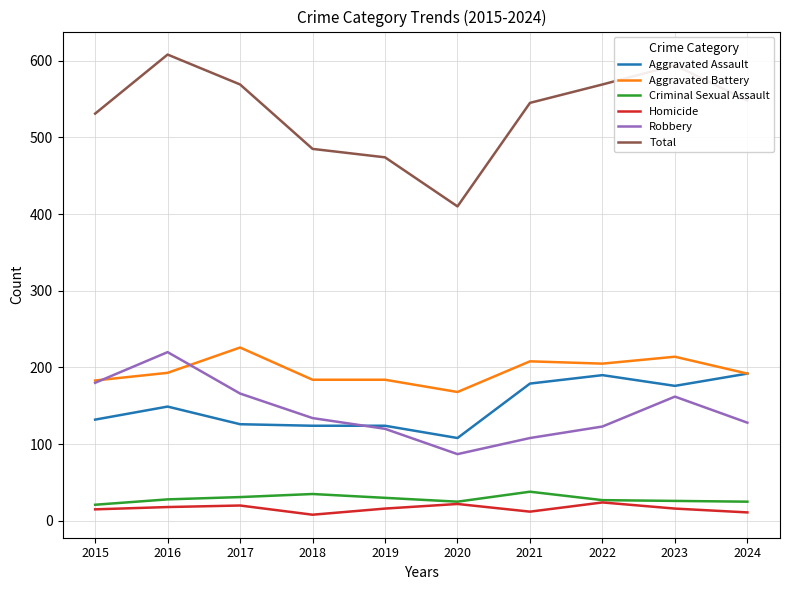

What is the approximate value of Criminal Sexual Assault at 2020?

25